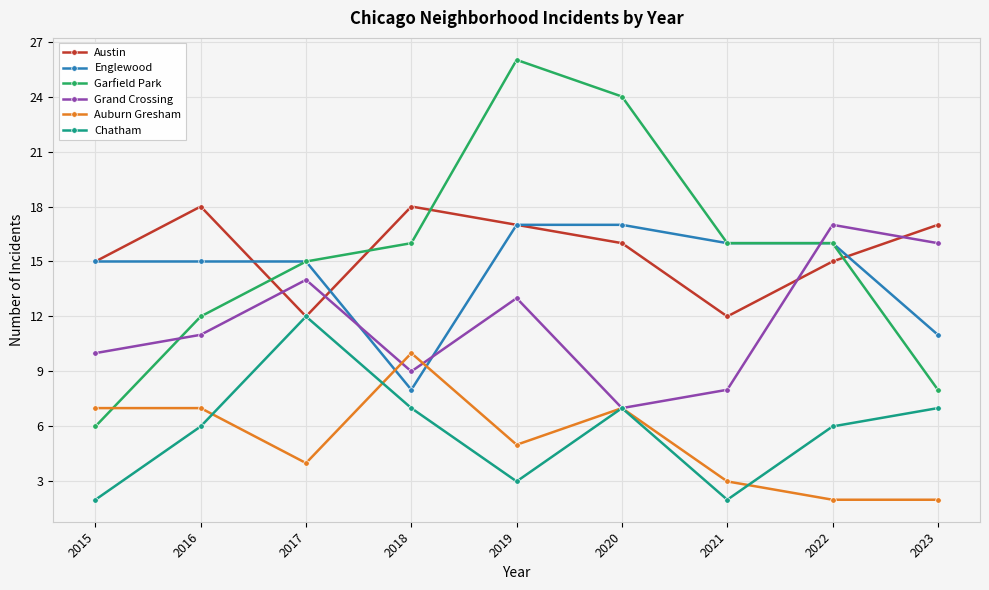

What is the sum of the Garfield Park values at 2018 and 2022?

32